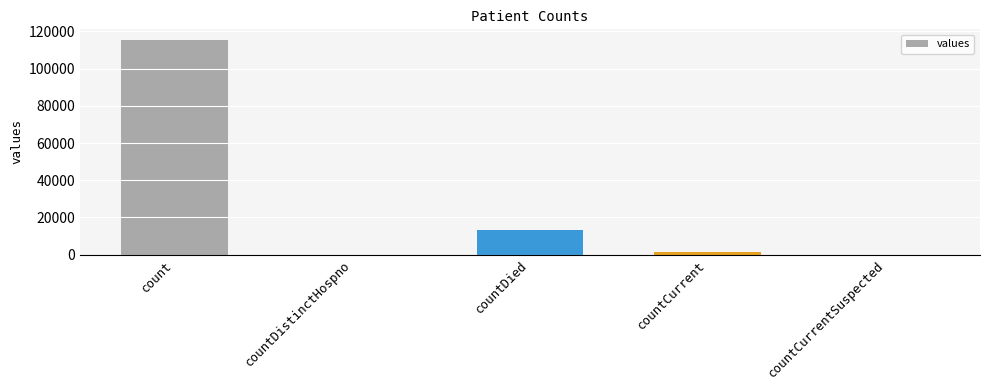

What is the change in value from countDistinctHospno to countDied?

+13343